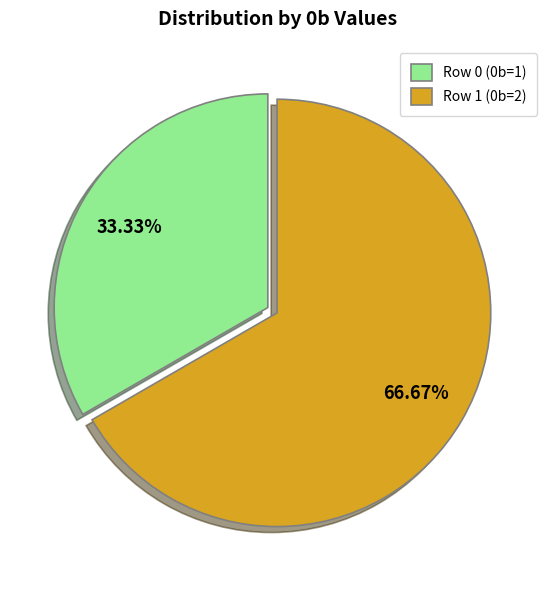

Count the number of slices in the pie.

2